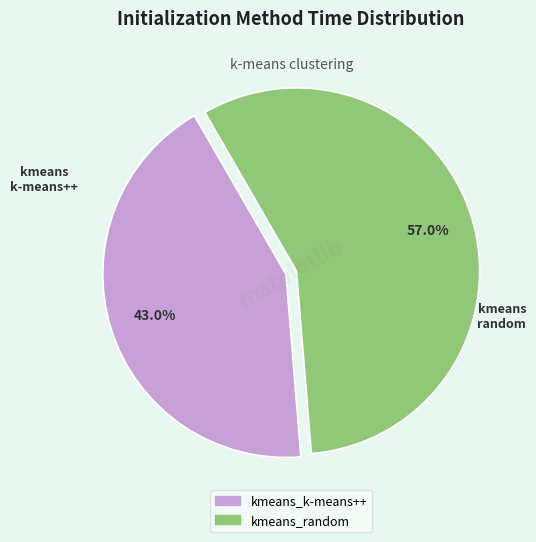

To the nearest percent, what percentage of the pie is kmeans_random?

57%